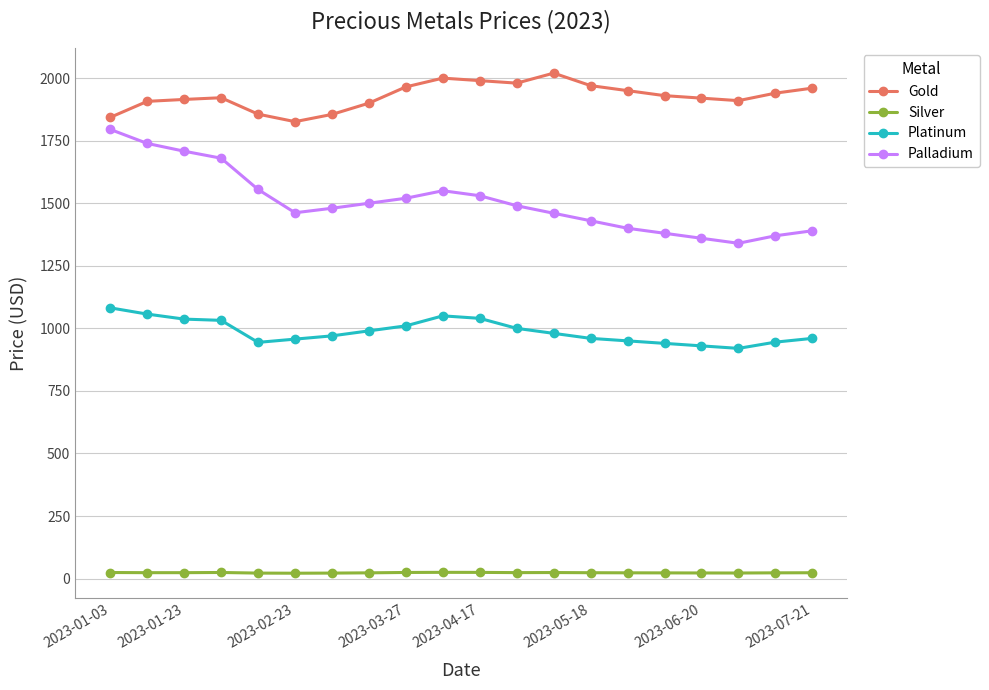

List the series in order of their peak value, highest first.

Gold, Palladium, Platinum, Silver